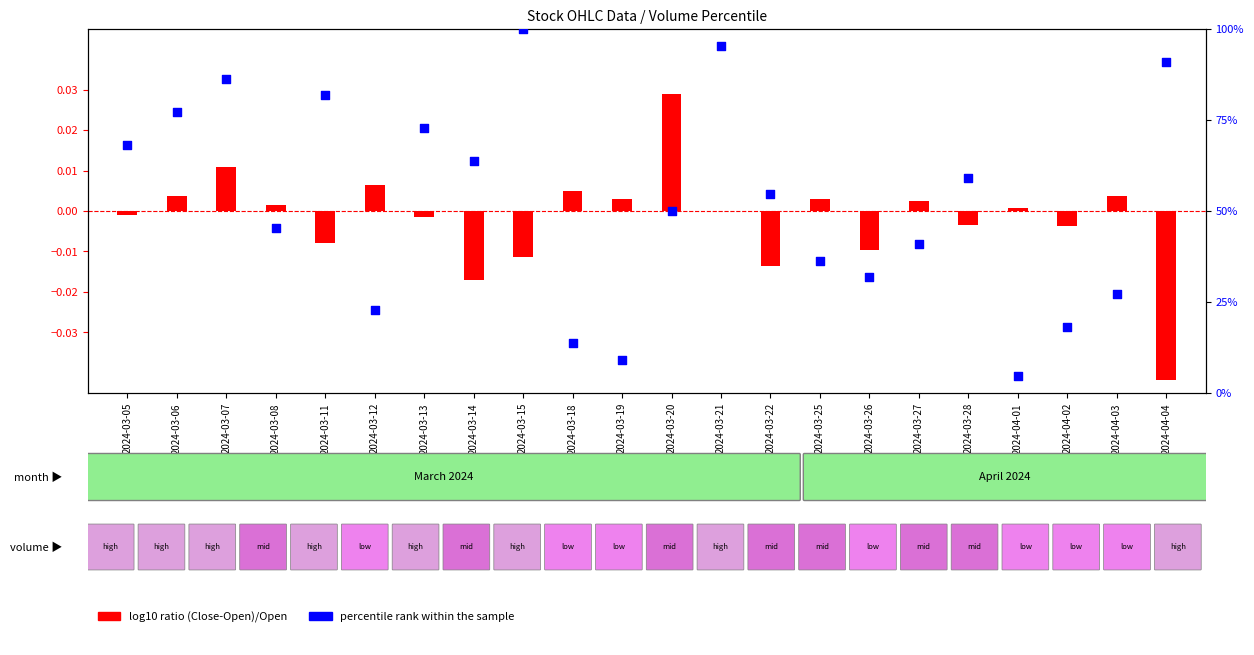

Which series has the widest spread of Y values?

percentile rank within the sample